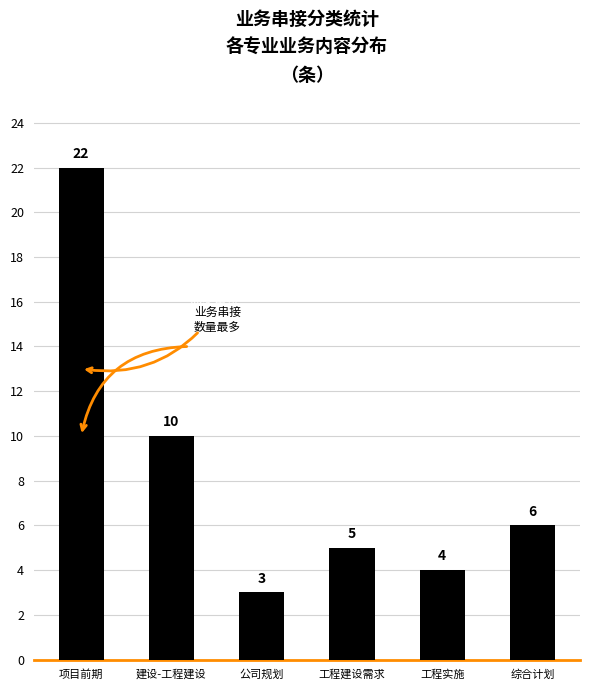

What is the maximum value shown in the chart?

22